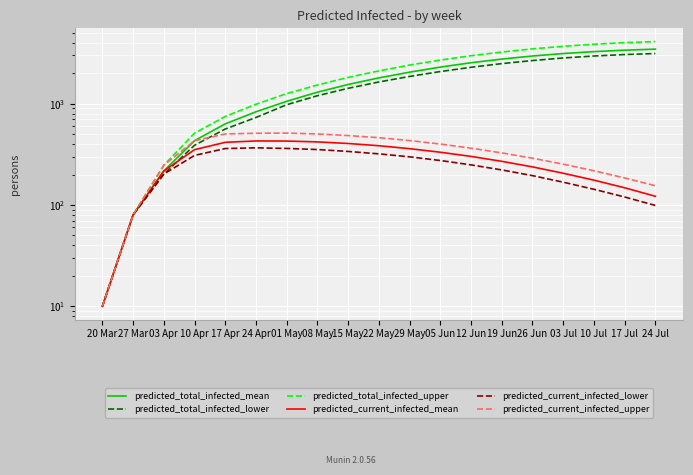

True or false: predicted_total_infected_lower has a value of 320 at 03 Apr.

False